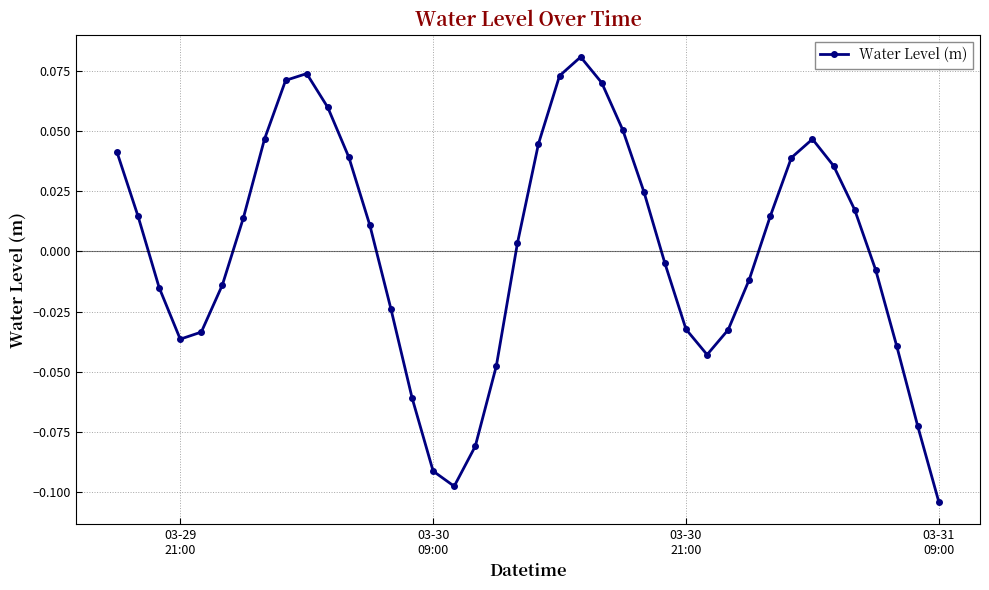

How many points are lower than both their immediate neighbors (excluding endpoints)?

3